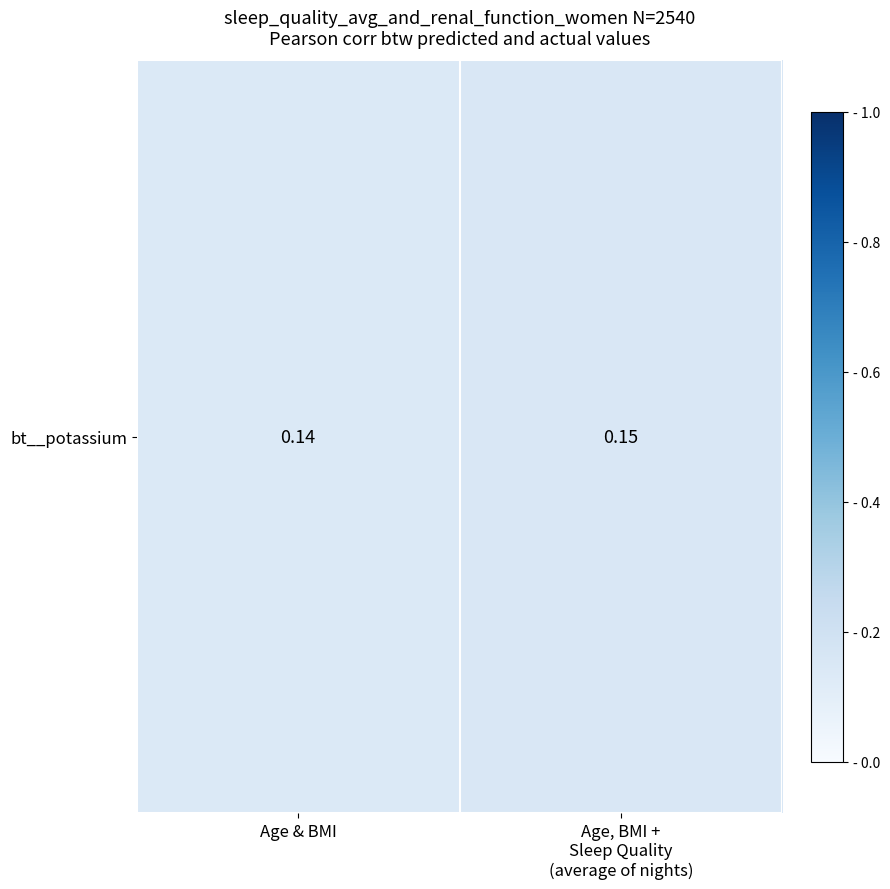

Which label corresponds to the largest value in the chart?

Age, BMI +
Sleep Quality
(average of nights)